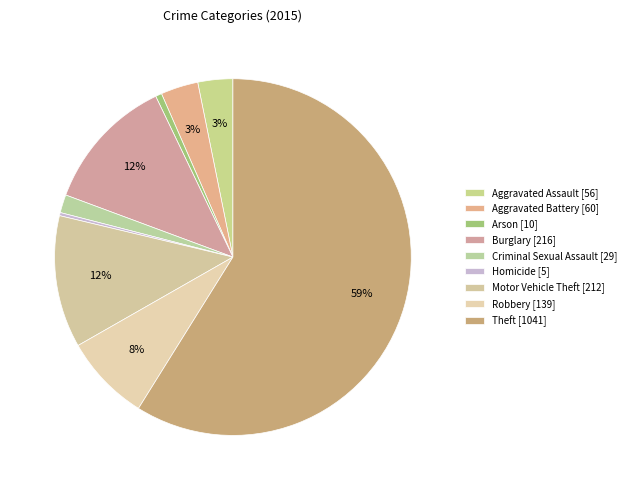

What percentage do Criminal Sexual Assault and Homicide together represent?

1.9%